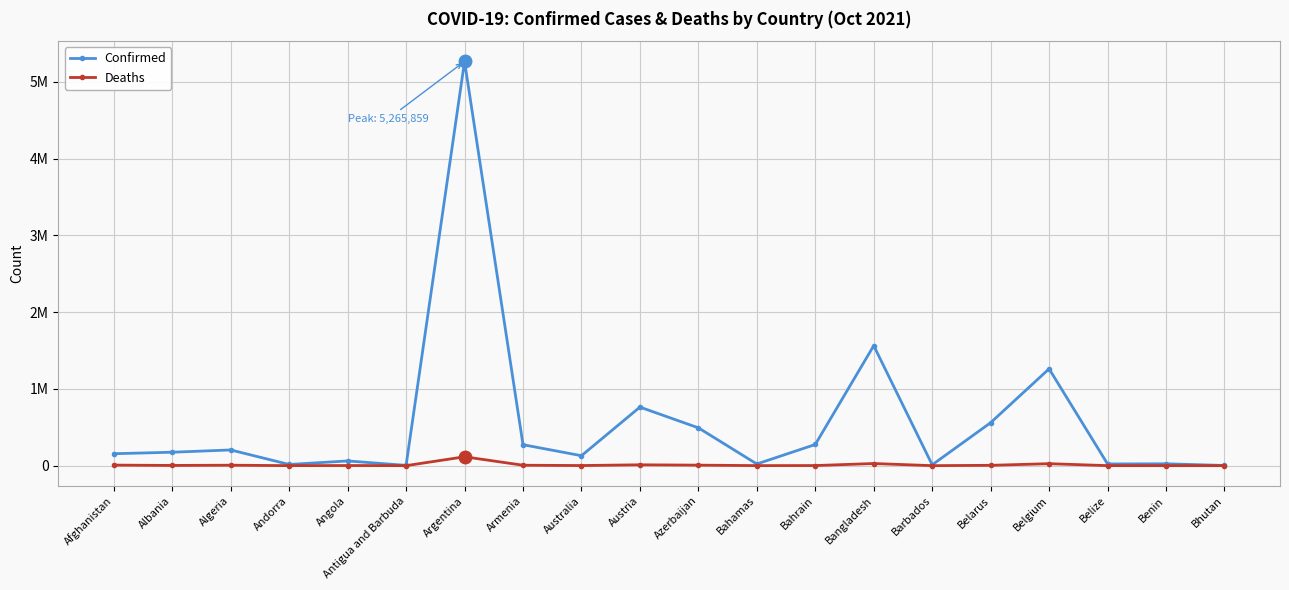

Which category has the lowest value across all series?

Bhutan